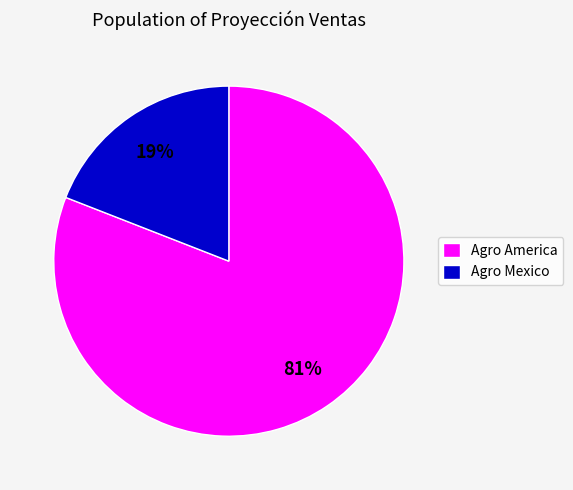

To the nearest percent, what is the average slice percentage?

50%